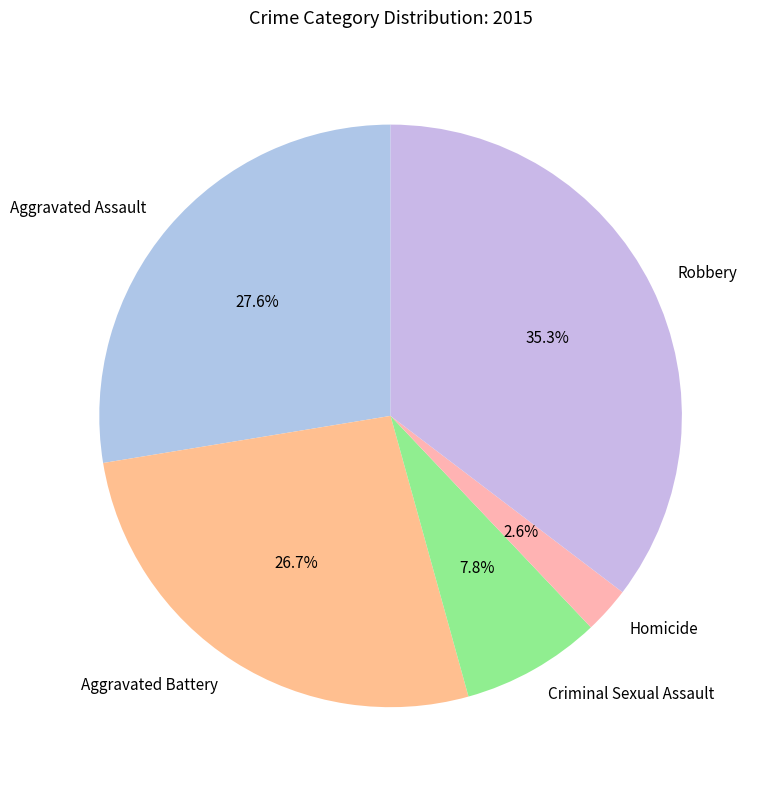

How many slices are in this pie chart?

5